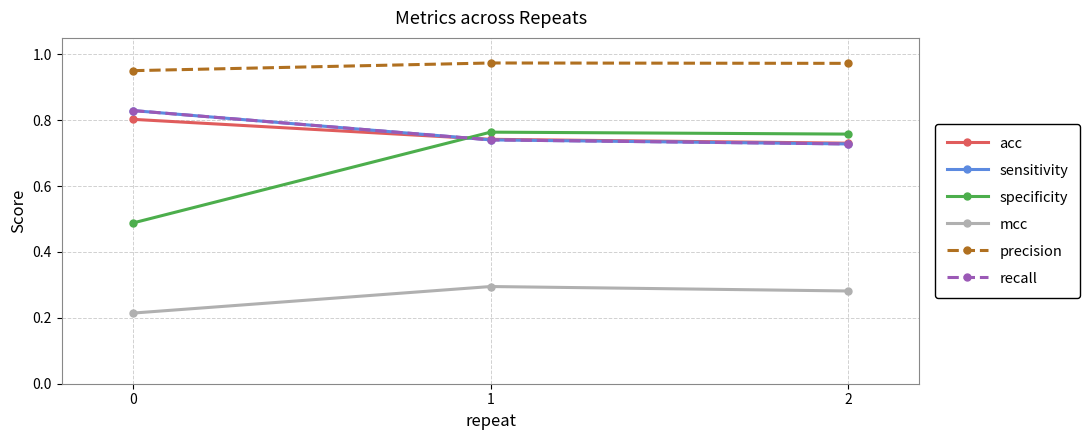

What is the greatest value displayed?

1.0